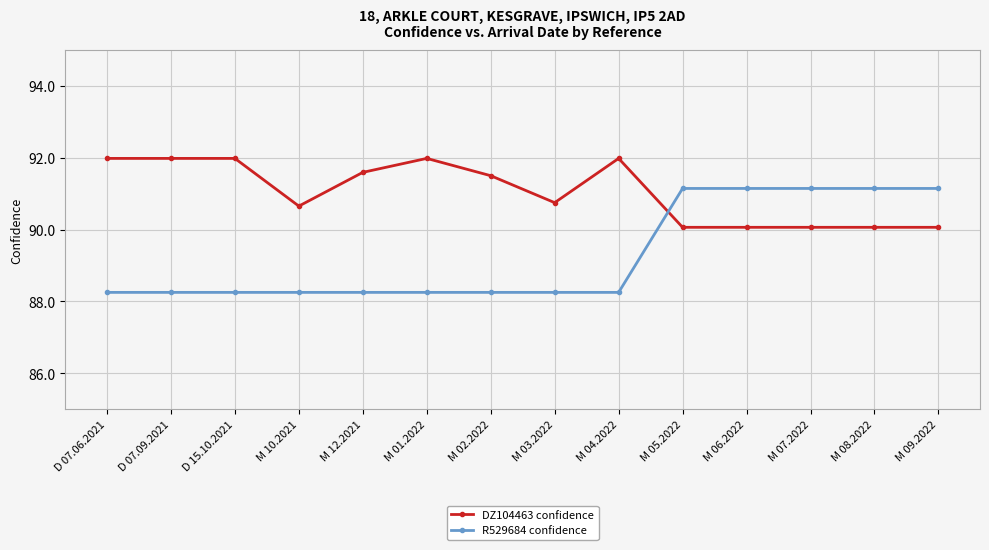

At how many categories does at least one series exceed 89?

14